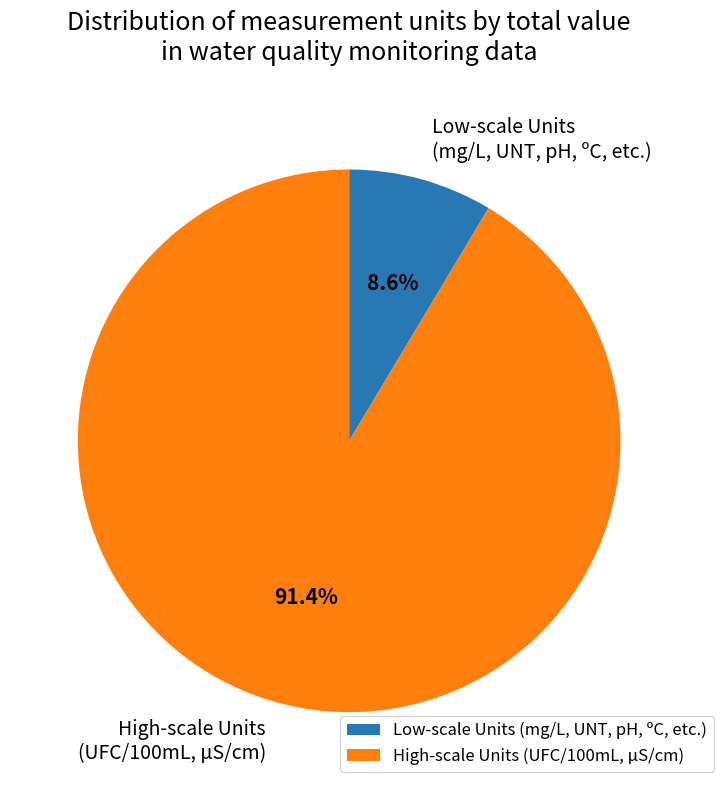

Is there a majority slice in this chart?

Yes